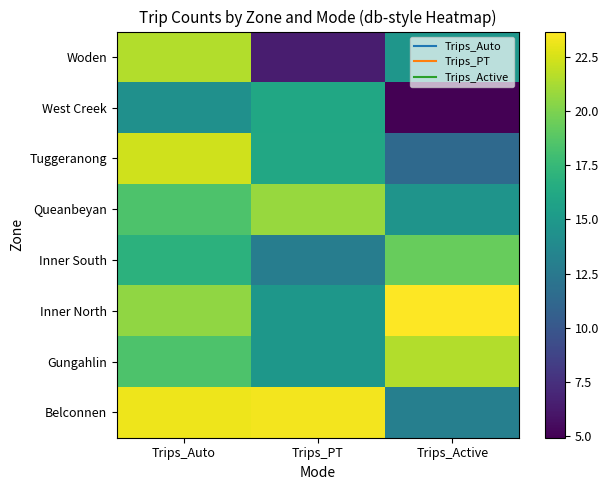

At which category is the sum across all series the highest?

Trips_Auto